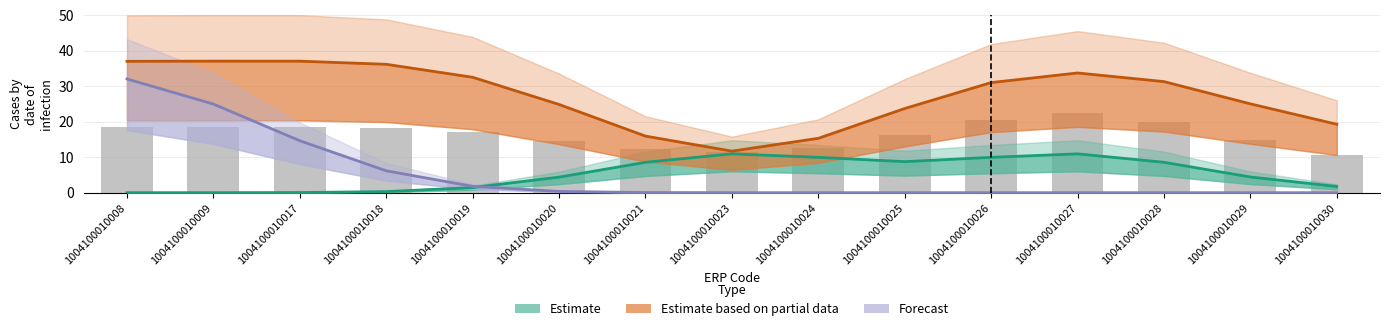

Between 1004100010023 and 1004100010024, which is larger?

1004100010023